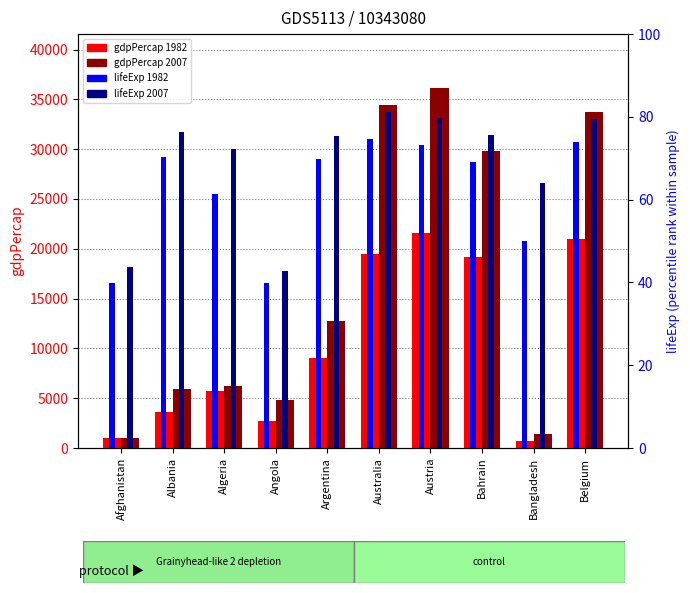

Reading left to right, transcribe all the data shown in this chart.

gdpPercap 1982: 978.0	3630.9	5745.2	2757.0	8997.9	19477.0	21597.1	19211.1	677.0	20979.8
gdpPercap 2007: 974.6	5937.0	6223.4	4797.2	12779.4	34435.4	36126.5	29796.0	1391.3	33692.6
lifeExp 1982: 39.9	70.4	61.4	39.9	69.9	74.7	73.2	69.1	50.0	73.9
lifeExp 2007: 43.8	76.4	72.3	42.7	75.3	81.2	79.8	75.6	64.1	79.4